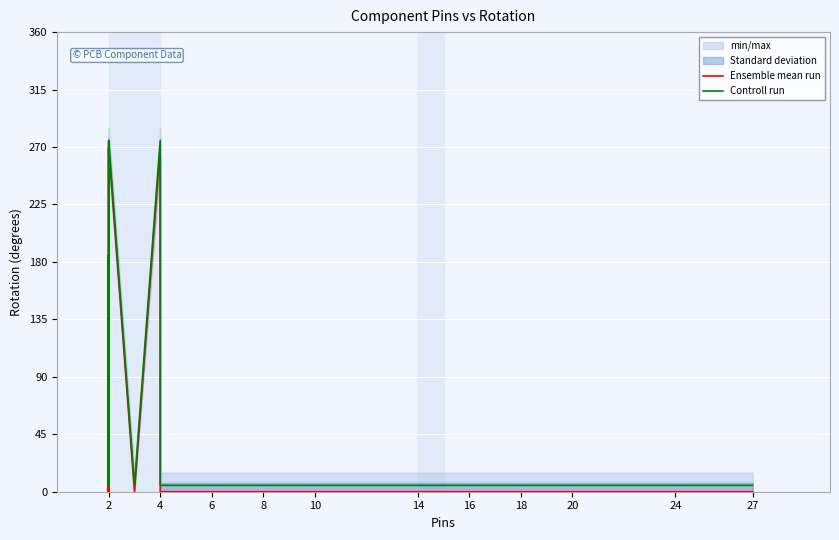

What is the spread (max minus min) of values at 14?

5